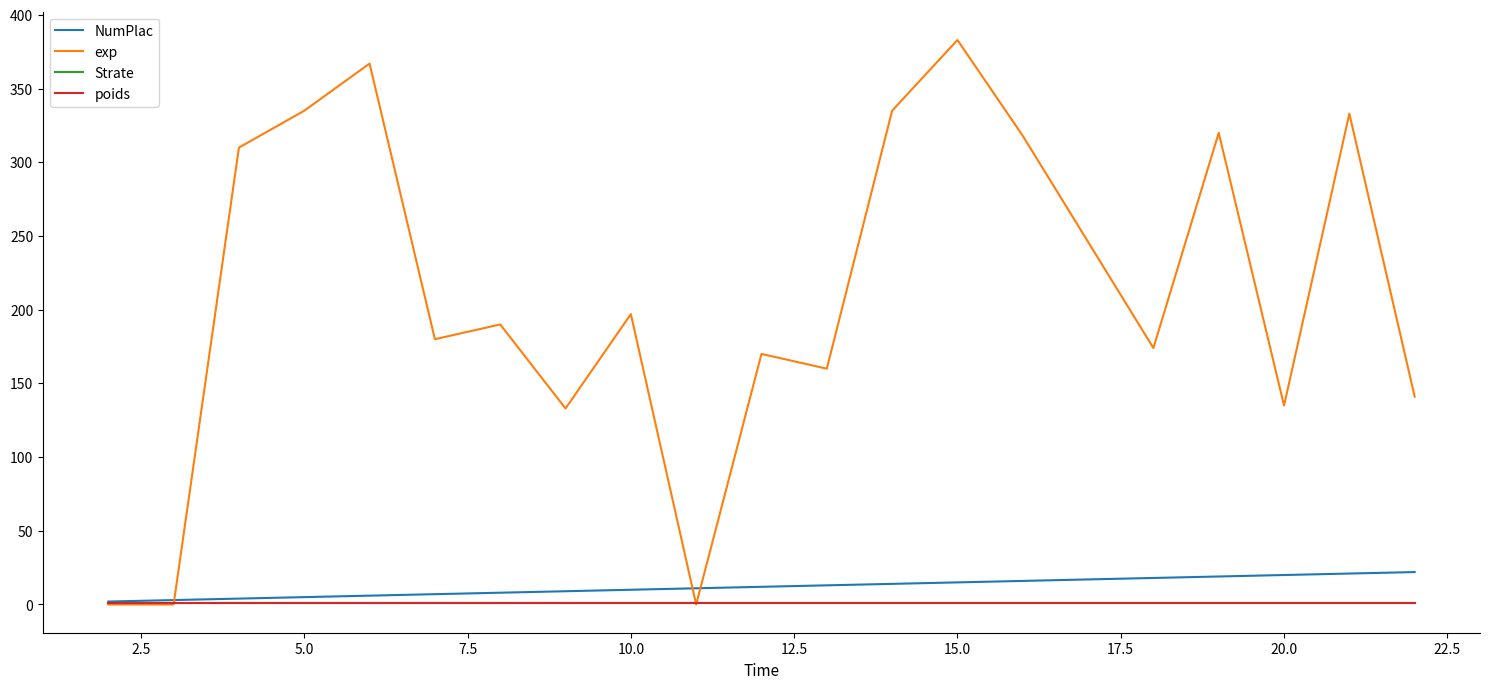

What is the value of the Strate point at the 6th from the left?

1